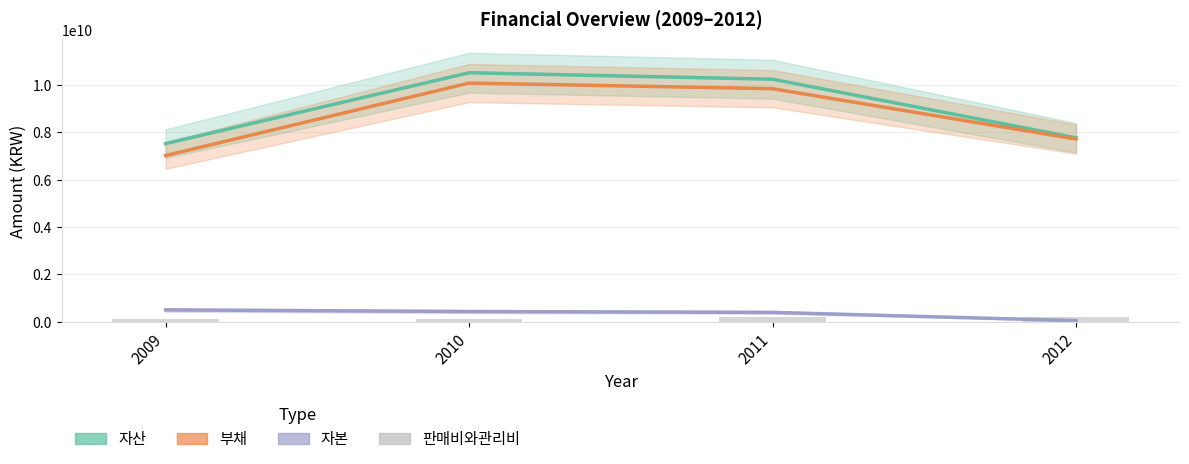

Is it true that 판매비와관리비 equals 201422226 at 2012?

True